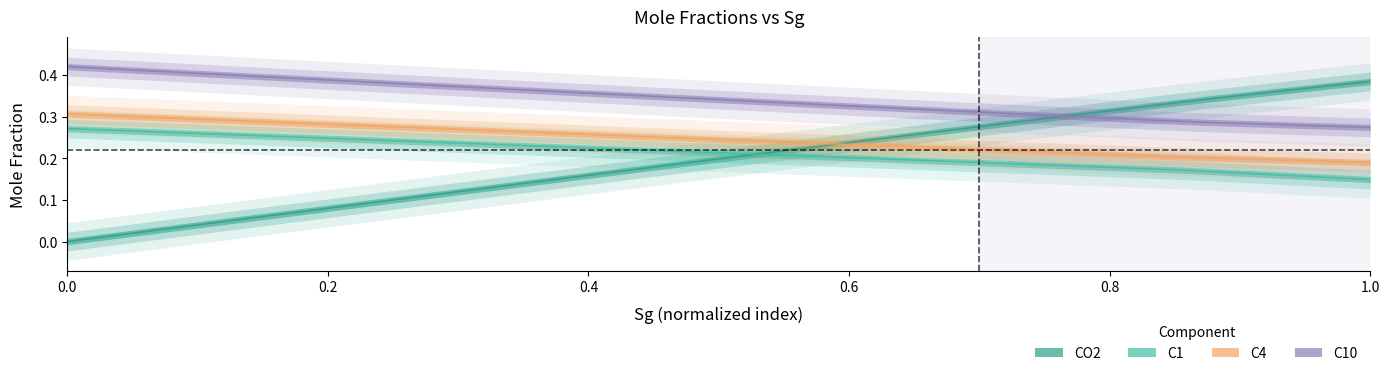

What is the value of the C4 point at the 24th from the left?

0.2